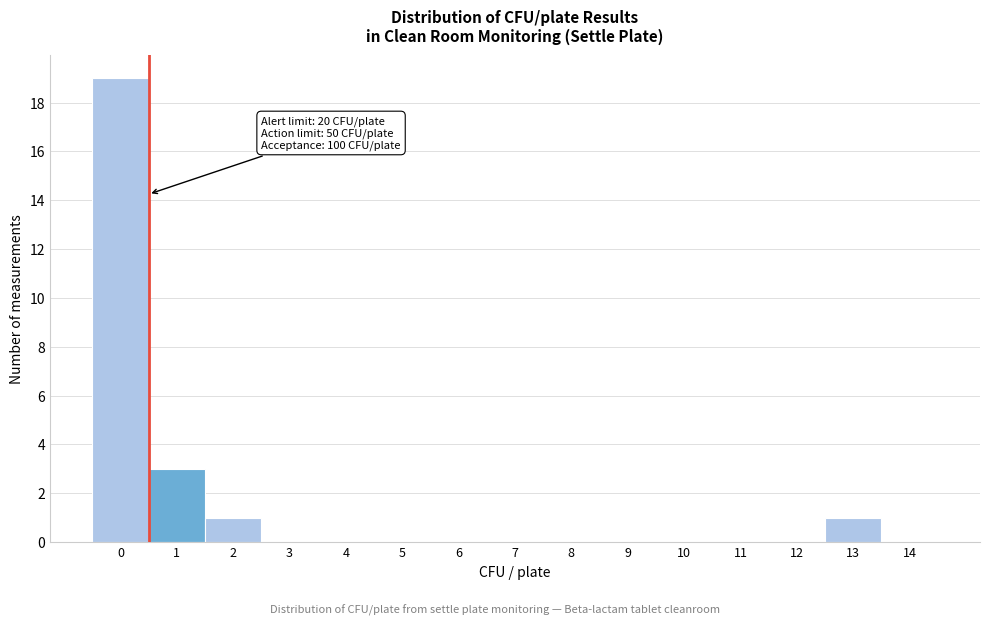

Reading left to right, extract all data points from this chart.

0=19	1=3	2=1	3=0	4=0	5=0	6=0	7=0	8=0	9=0	10=0	11=0	12=0	13=1	14=0